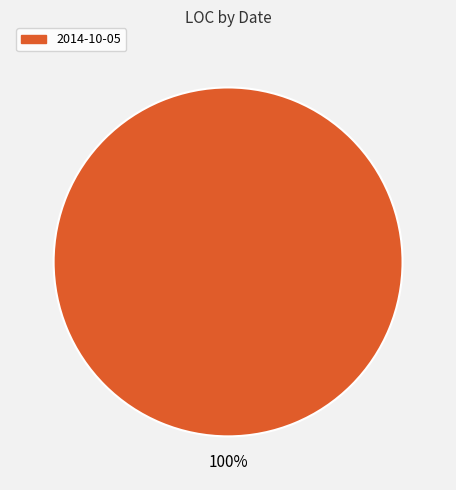

How many segments does this pie chart have?

1